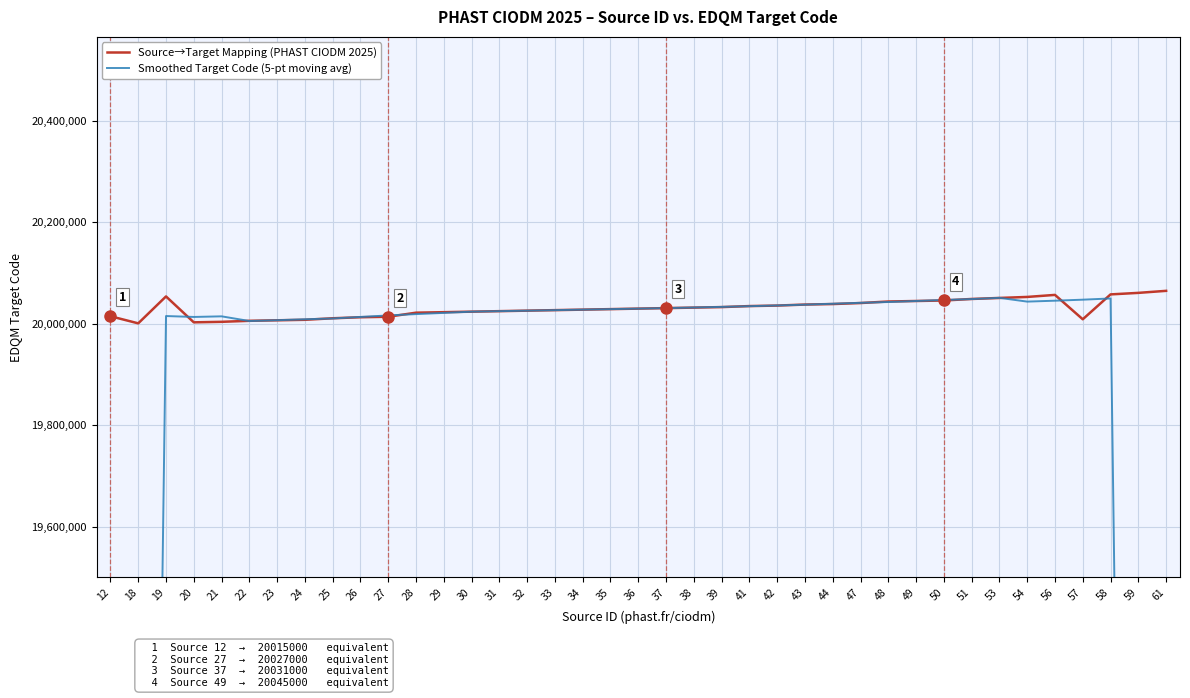

Is the value of Source→Target Mapping (PHAST CIODM 2025) at 42 greater than the value of Smoothed Target Code (5-pt moving avg) at 31?

Yes